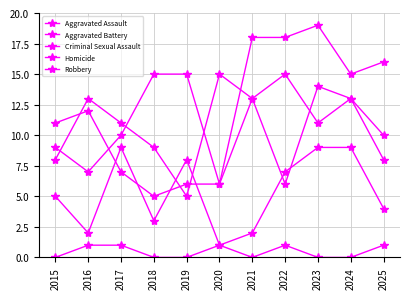

Which category has the highest value in the Criminal Sexual Assault series?

2017